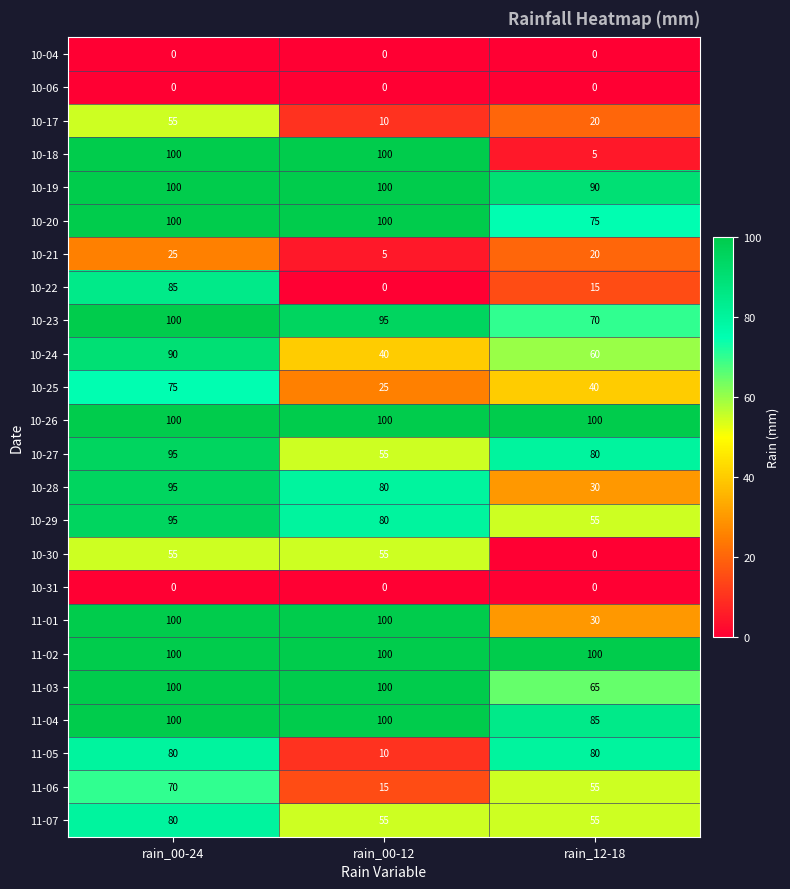

What is the average value of the 11-05 series?

57